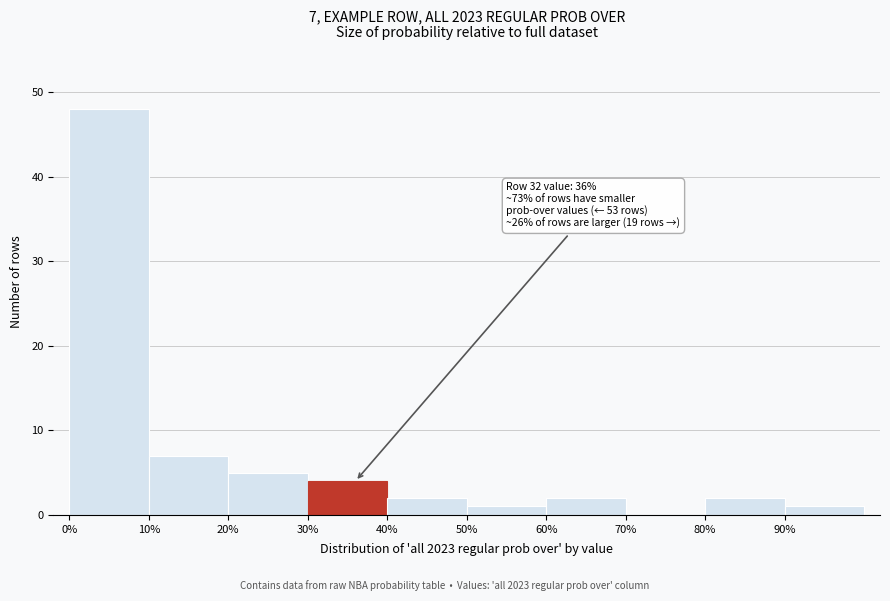

Which range on the x-axis has the tallest bar?

0 to 10